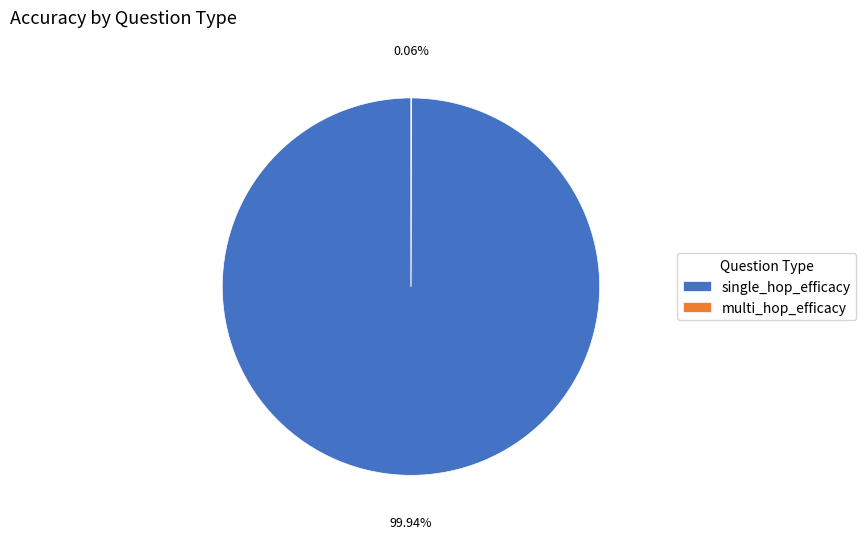

Is there a majority slice in this chart?

Yes